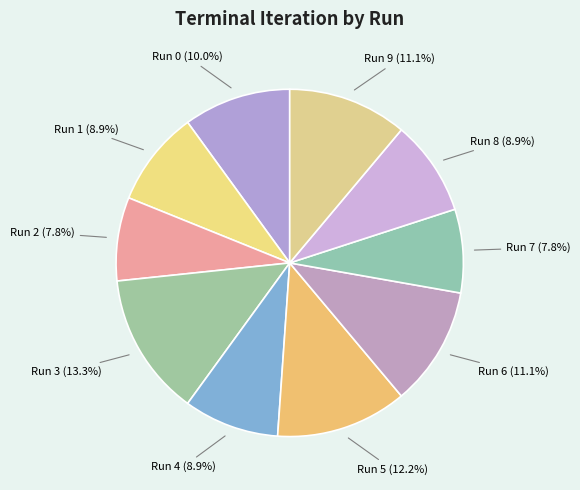

Which category has the biggest portion of the pie?

Run 3